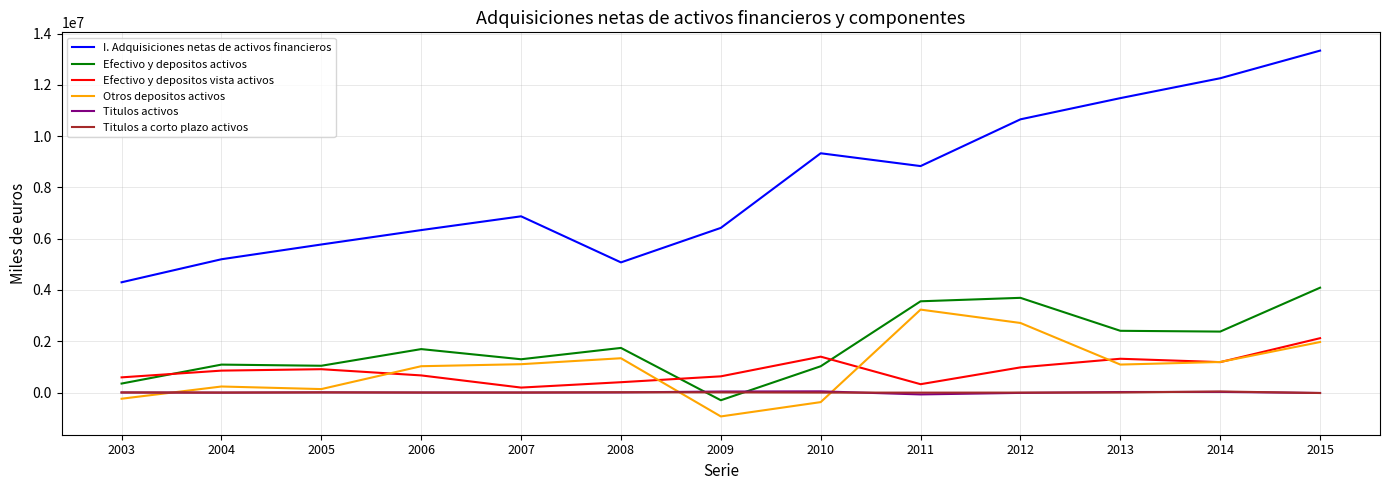

What is the maximum value shown in the chart?

13334489